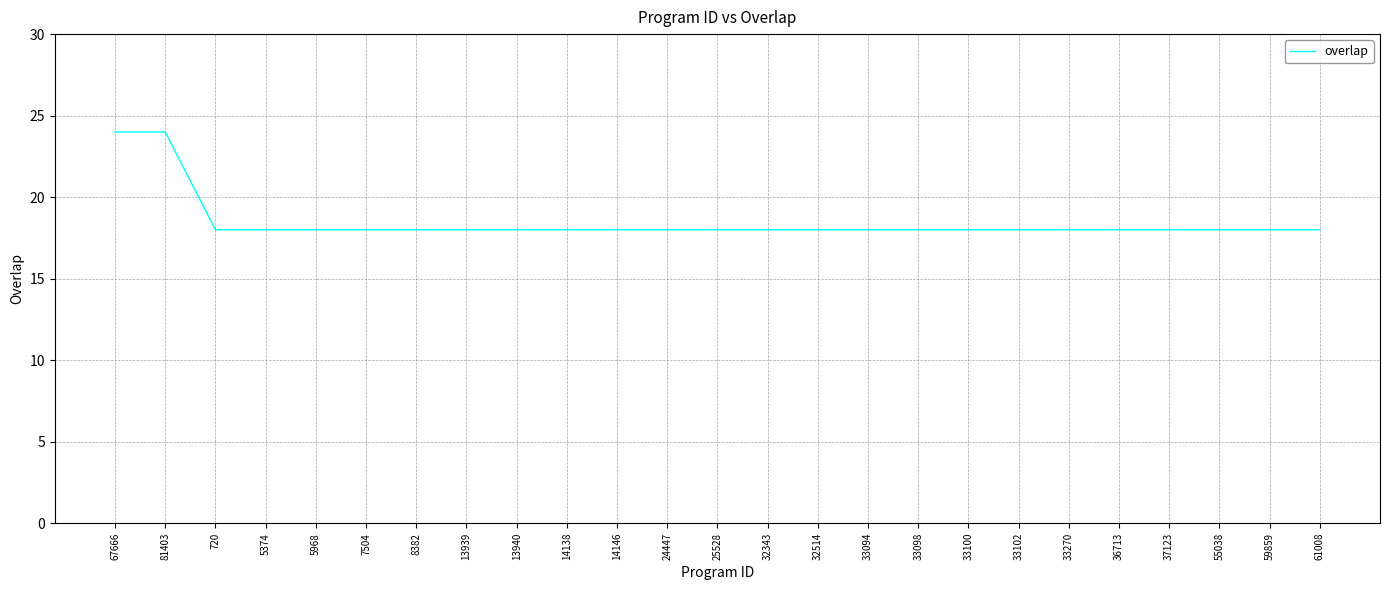

What is the smallest value displayed?

18